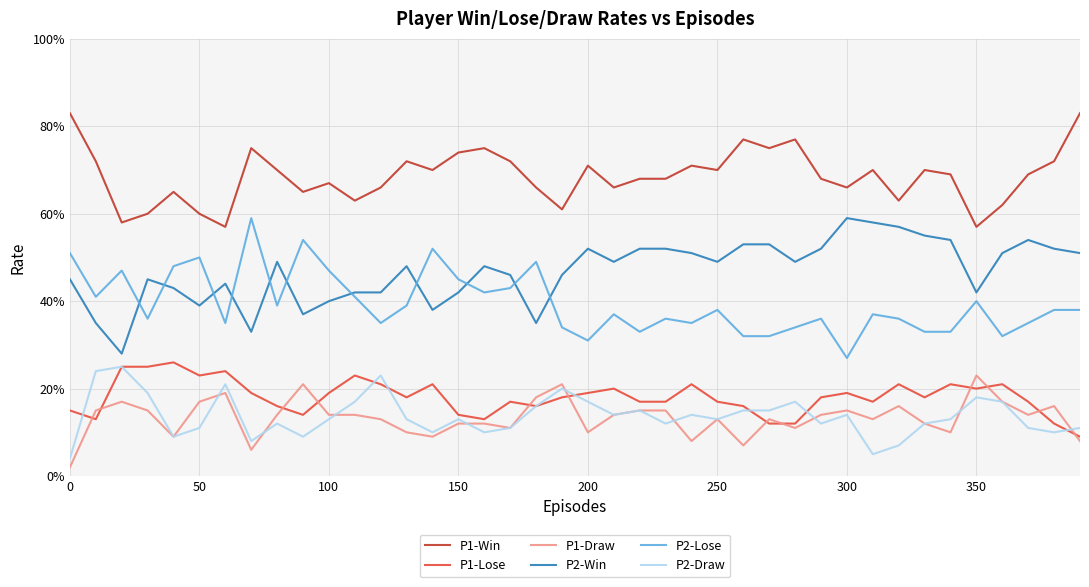

True or false: P1-Win and P2-Draw intersect in this chart.

False